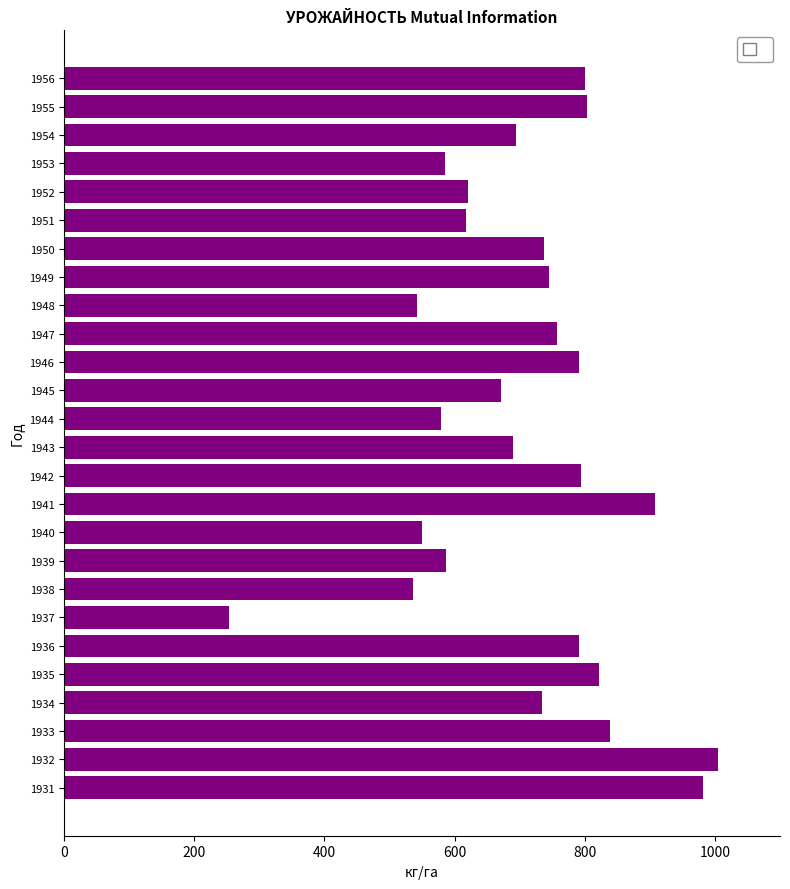

Which category has the lowest value across all series?

1937